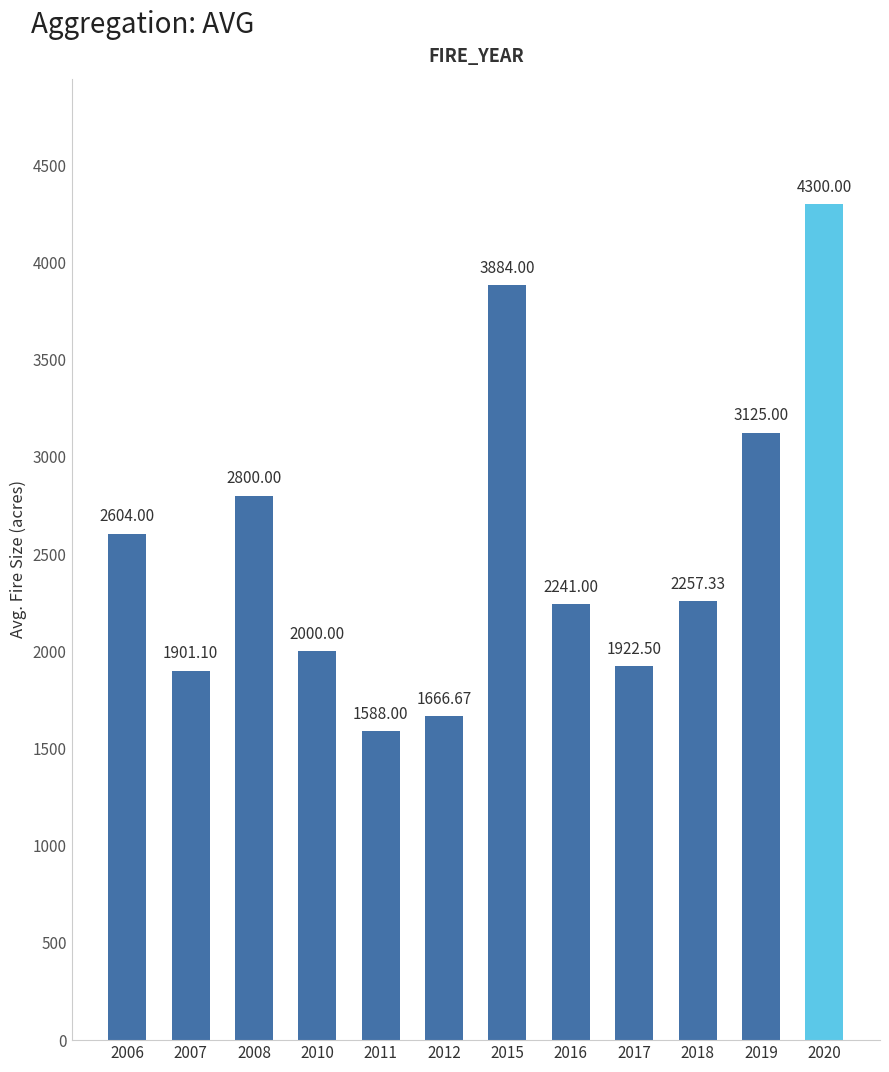

What is the minimum value shown in the chart?

1588.0